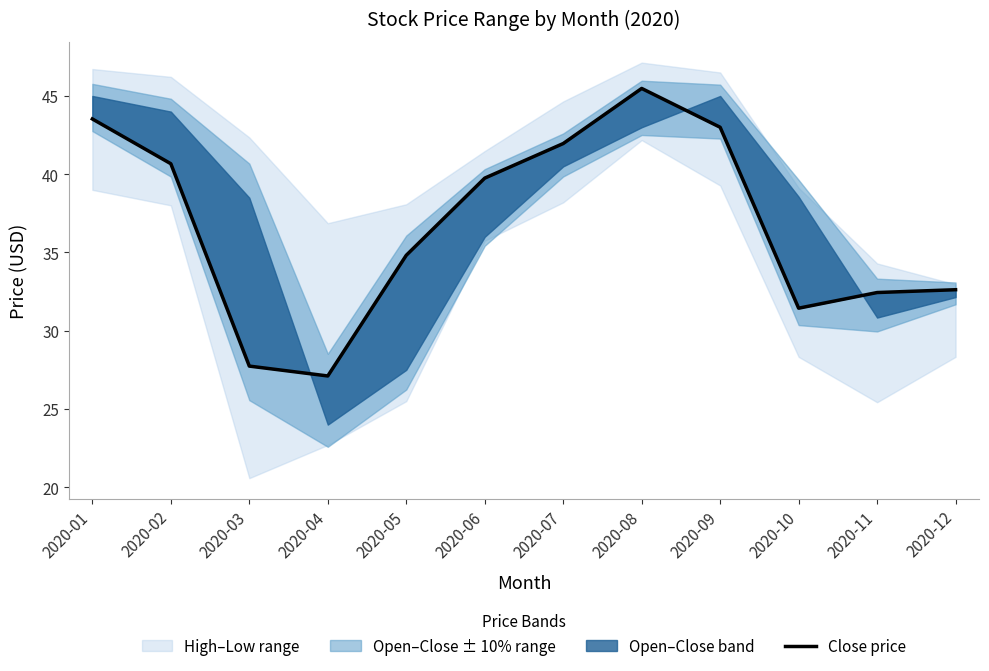

What is the sum of the values at 2020-03 and 2020-05?

62.6